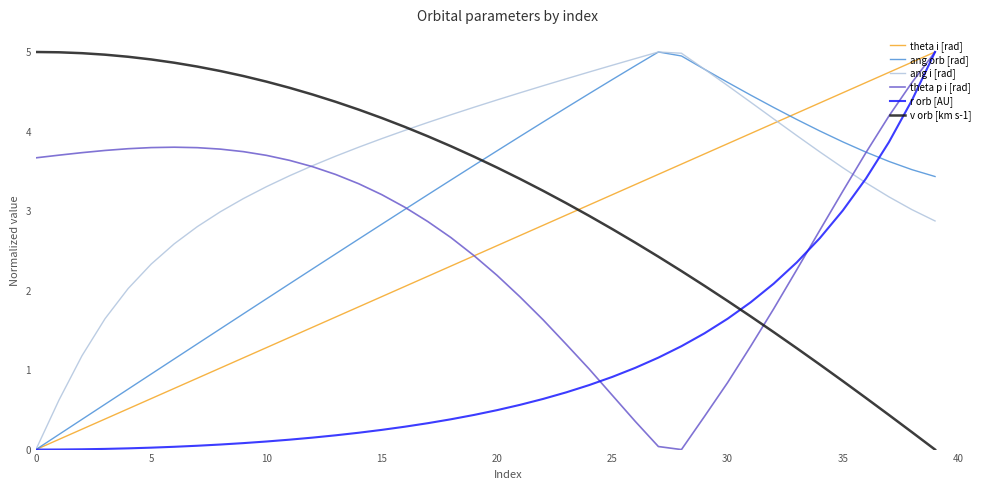

What is the greatest value displayed?

5.0